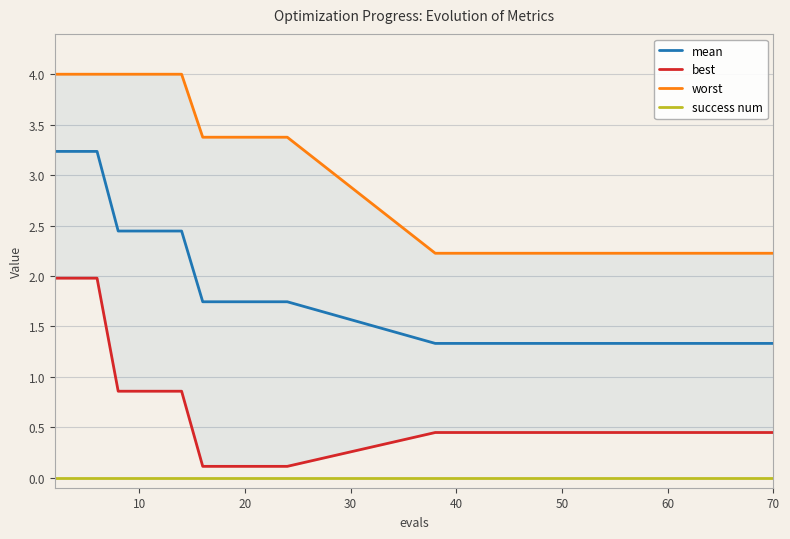

True or false: success num and worst intersect in this chart.

False